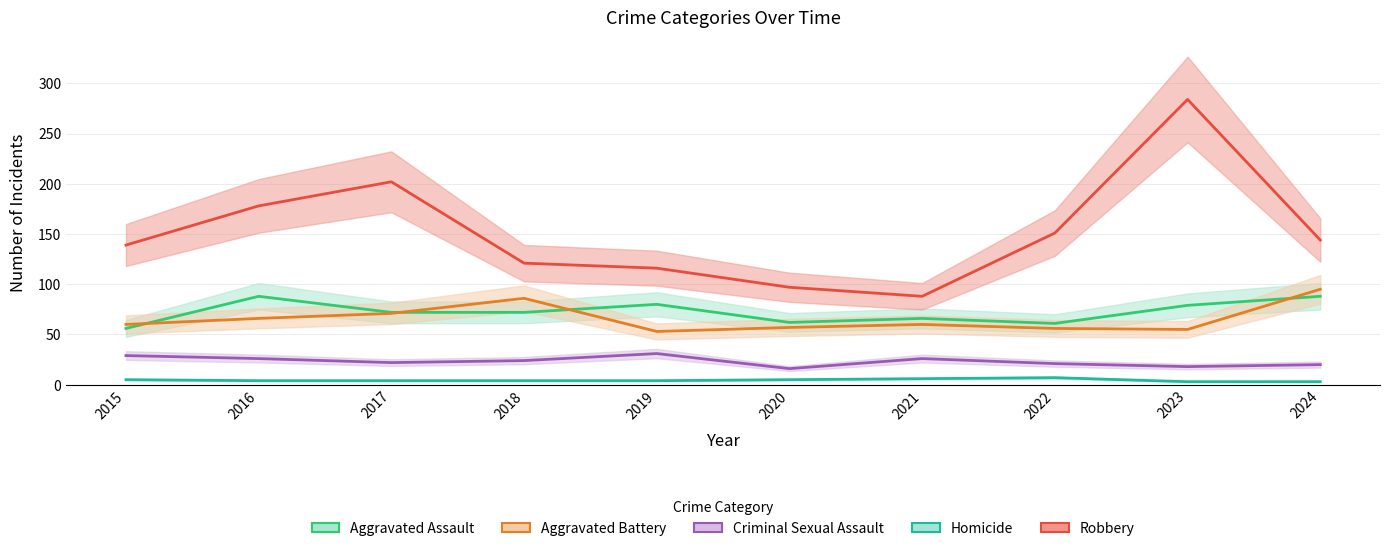

Does the chart have visible grid lines?

Yes